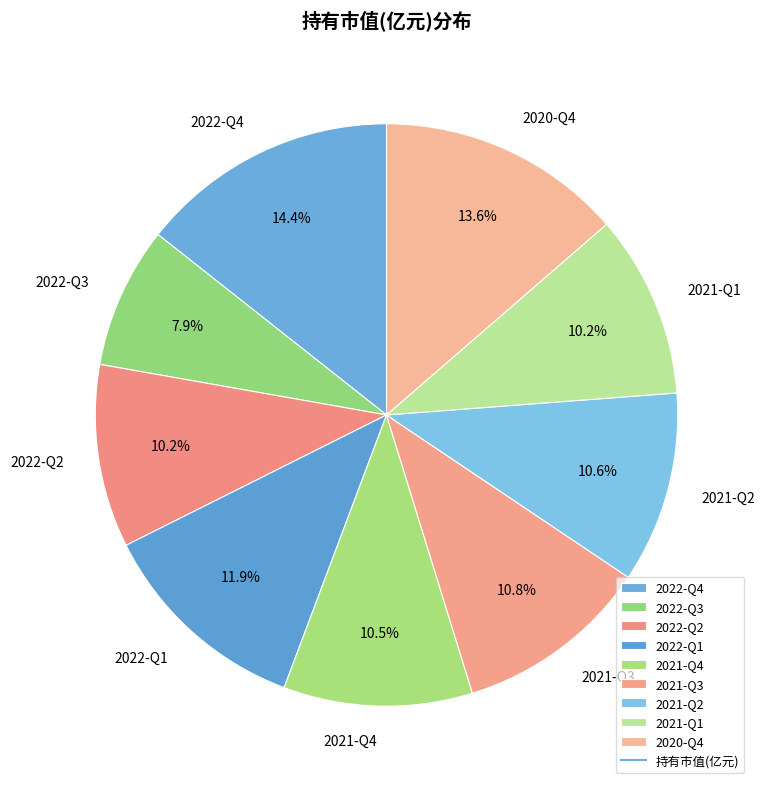

What is the smallest slice in the pie chart?

2022-Q3